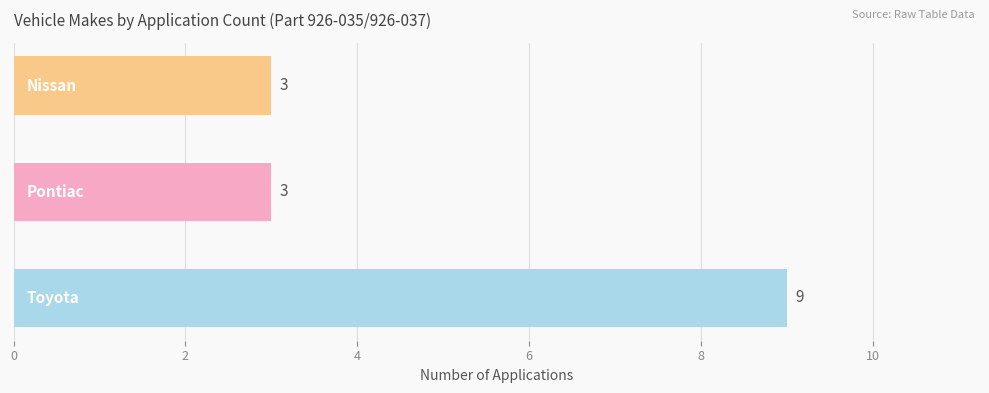

What is the greatest value displayed?

9